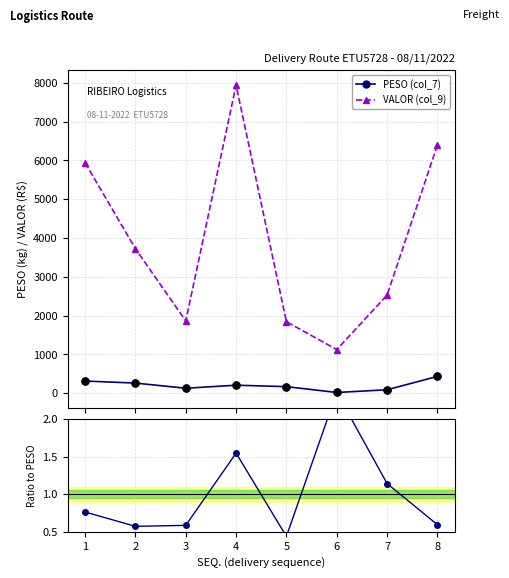

Is the value of VALOR (col_9) at 7 greater than the value of Ratio to mean VALOR/PESO at 3?

Yes